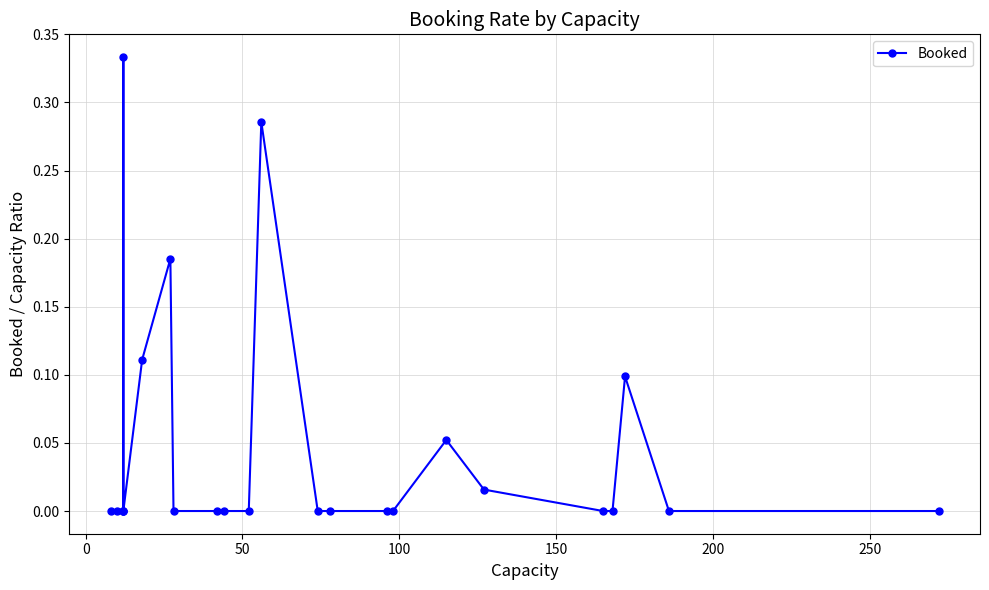

What is the maximum value shown in the chart?

0.3